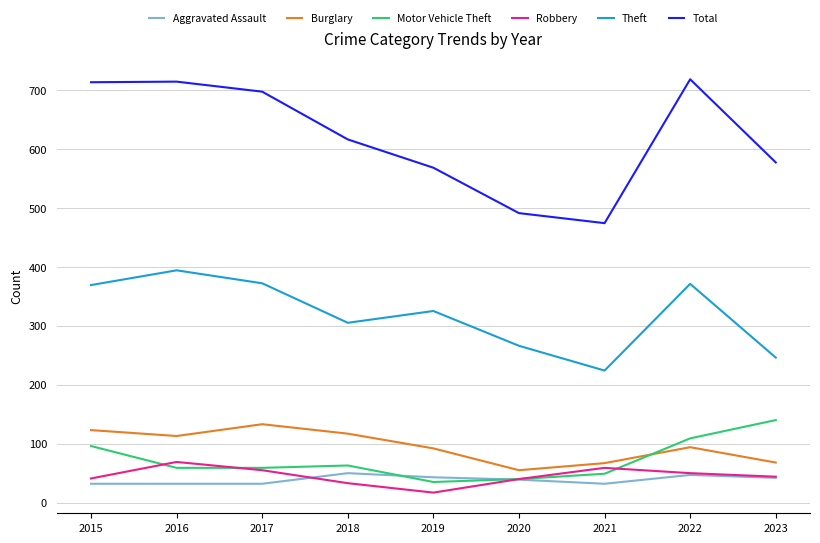

Which category has the lowest value in the Theft series?

2021